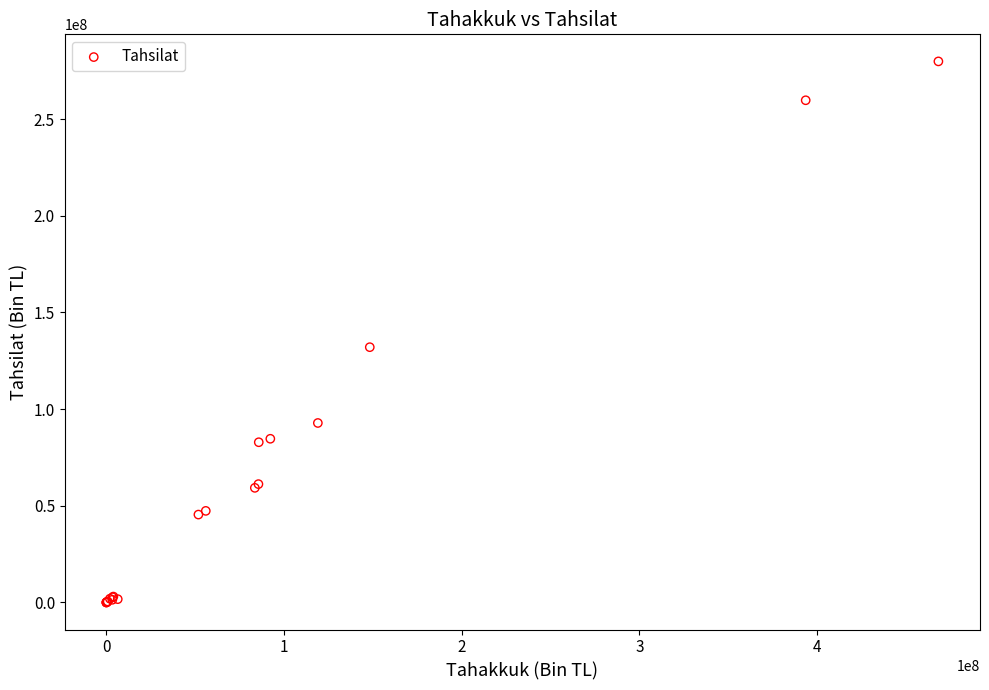

What Y value in the scatter plot is closest to 139914370?

132022727.3